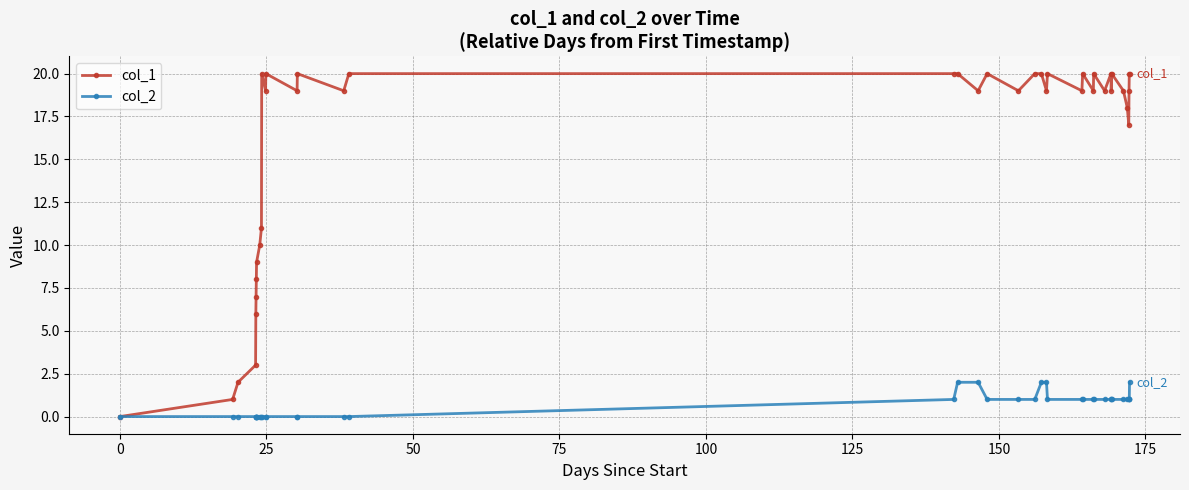

Which series has the largest range (max minus min)?

col_1